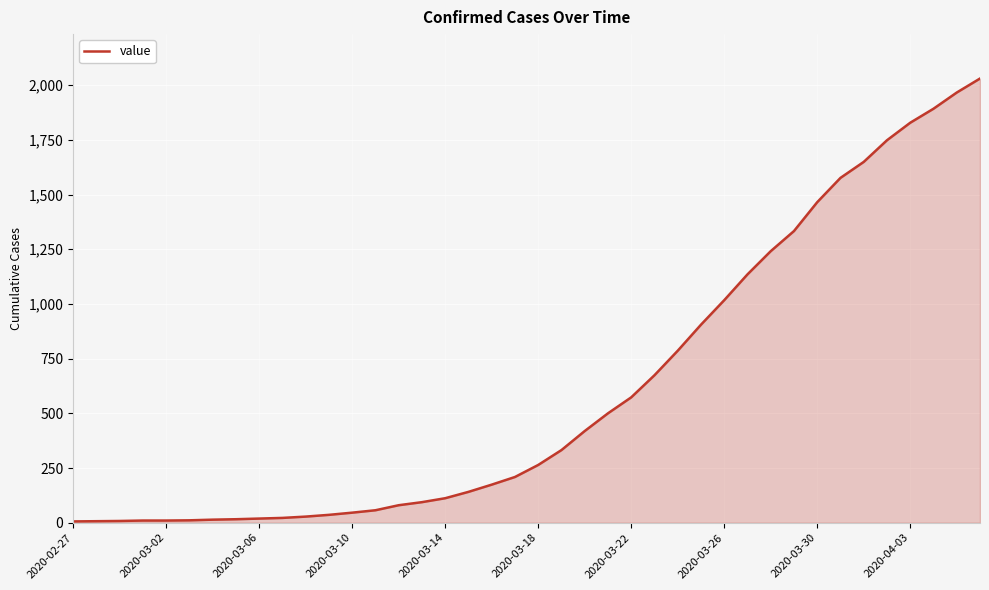

What is the maximum value shown in the chart?

2030